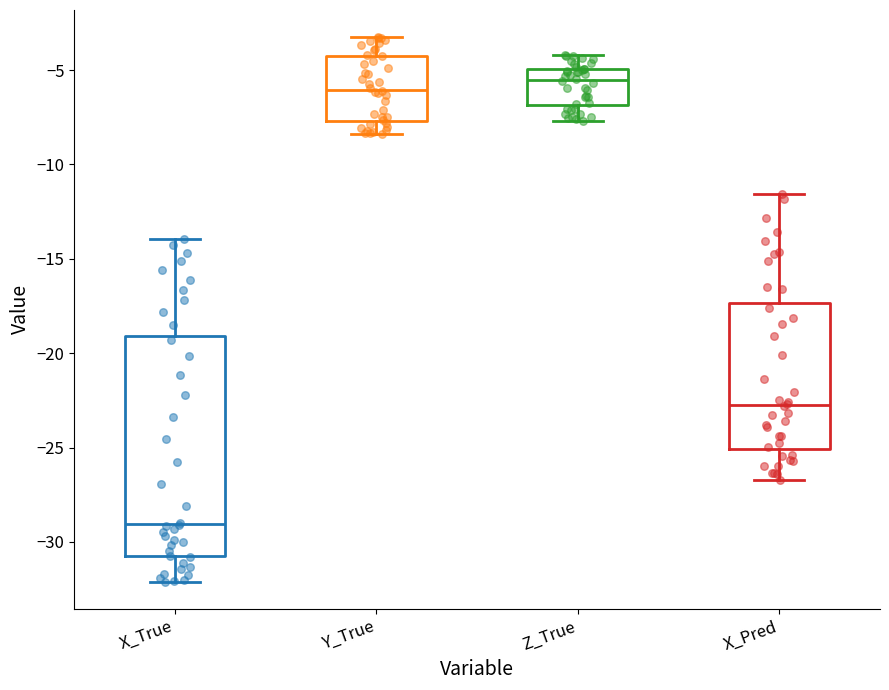

Reading left to right, transcribe this box plot: for each box, give where its median line is, the range the box spans, and where its two whiskers end, as read against the y-axis. The values are not printed on the chart, so give them approximately, as read against the axis.

X_True: median -29.0, box -31.0 to -19.0, whiskers -32.0 to -14.0
Y_True: median -6.0, box -7.5 to -4.0, whiskers -8.5 to -3.5
Z_True: median -5.5, box -7.0 to -5.0, whiskers -7.5 to -4.0
X_Pred: median -22.5, box -25.0 to -17.5, whiskers -26.5 to -11.5